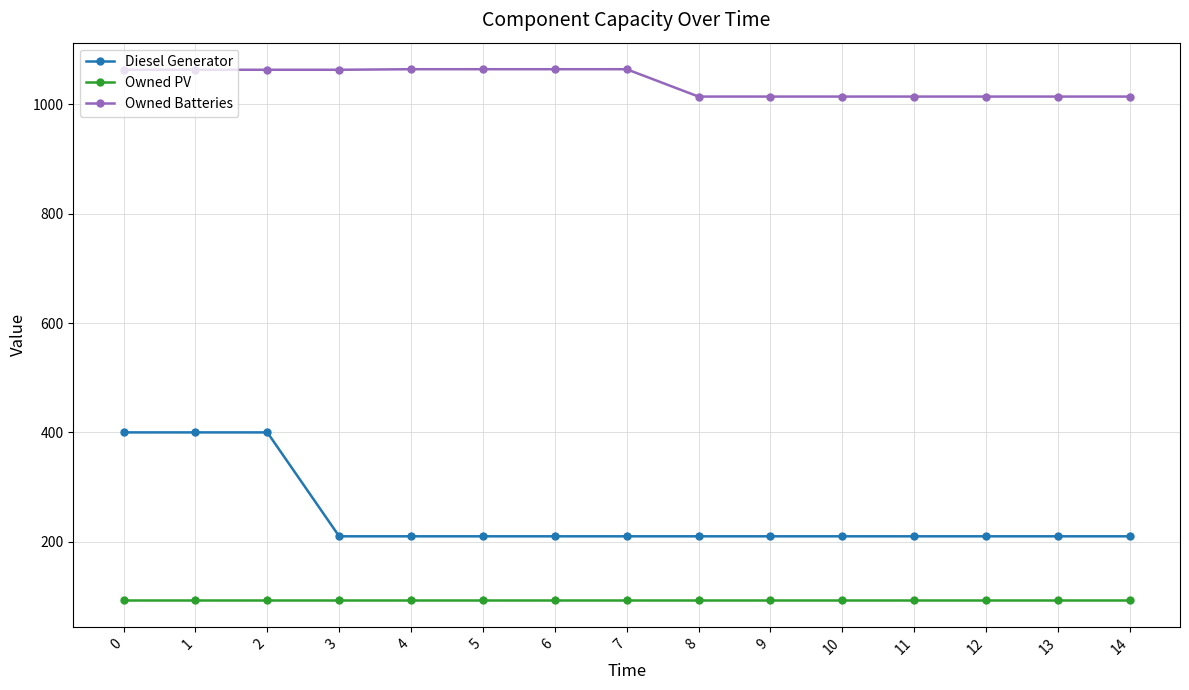

True or false: Owned Batteries and Diesel Generator intersect in this chart.

False